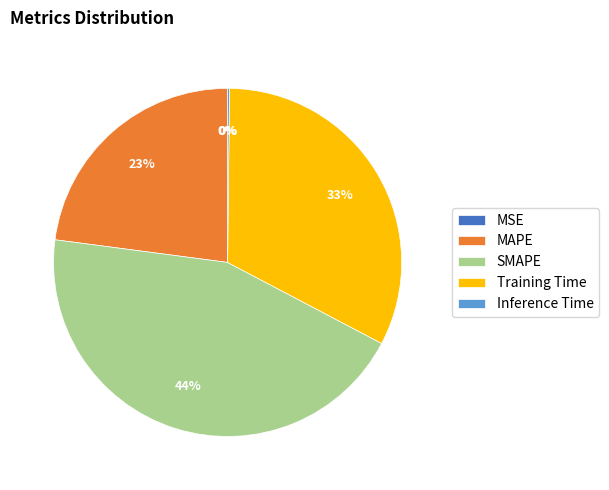

Does any single category account for the majority?

No